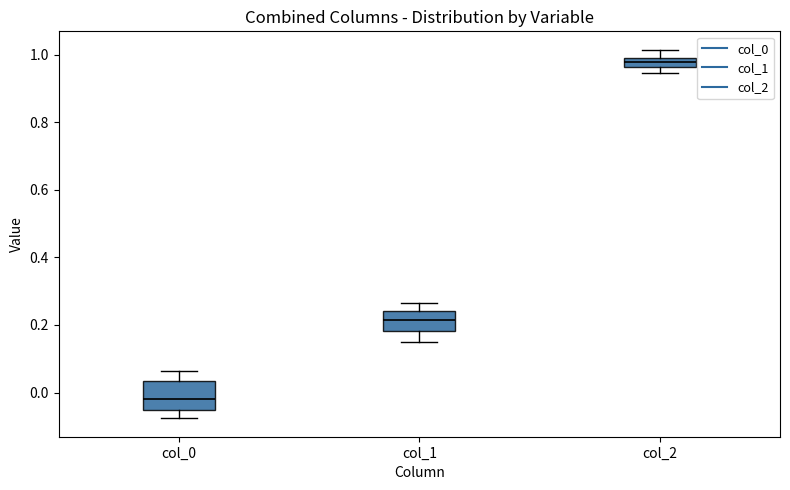

Which box has the highest median line?

col_2